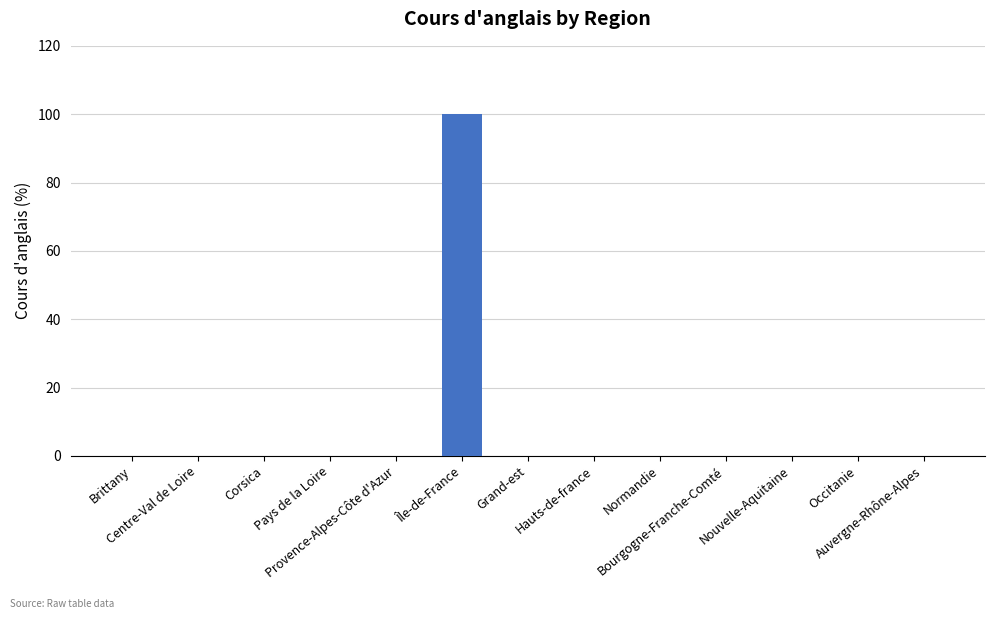

What is the sum of all values?

100